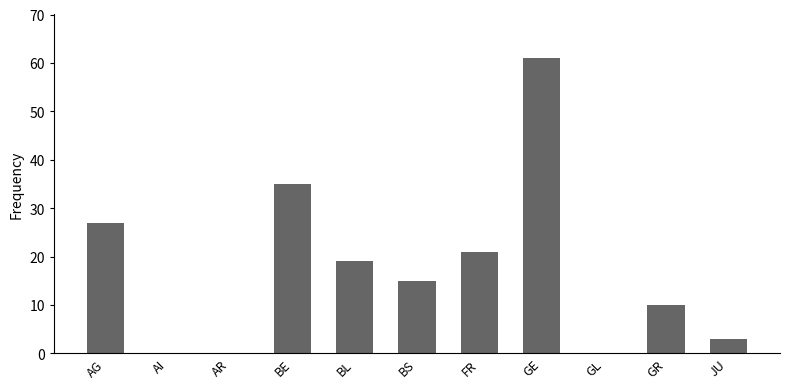

Reading left to right, what are all the values shown in this chart?

AG=27	AI=0	AR=0	BE=35	BL=19	BS=15	FR=21	GE=61	GL=0	GR=10	JU=3